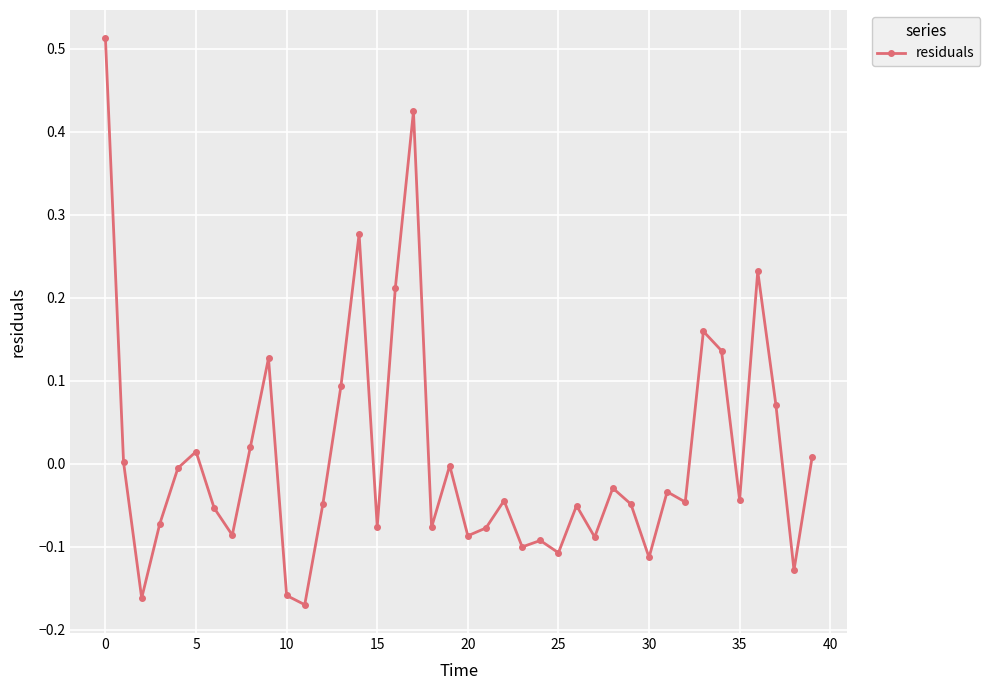

True or false: the data has more than 2 interior local peaks.

True